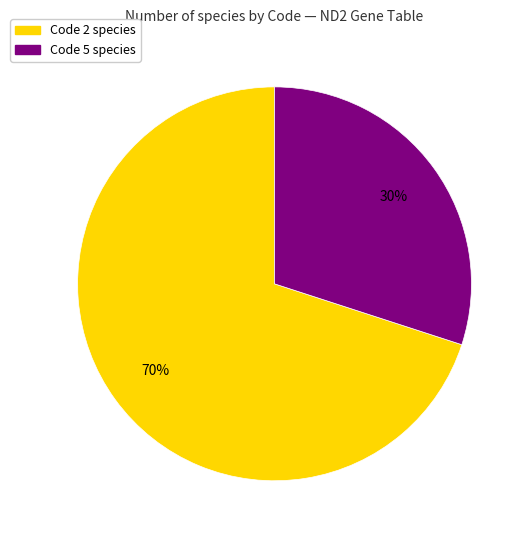

To the nearest percent, what is the average slice percentage?

50%